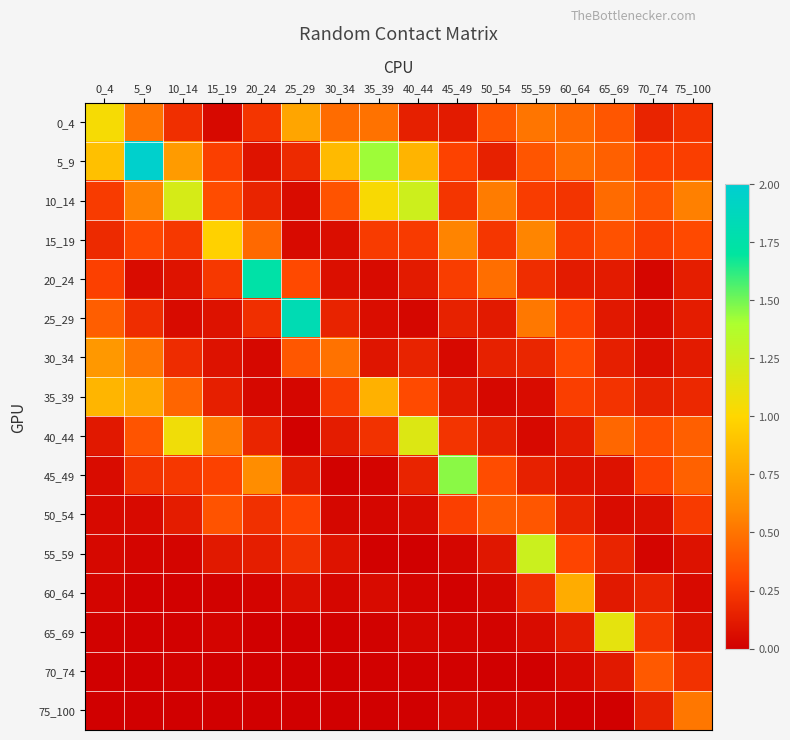

Count the number of data series in this chart.

16